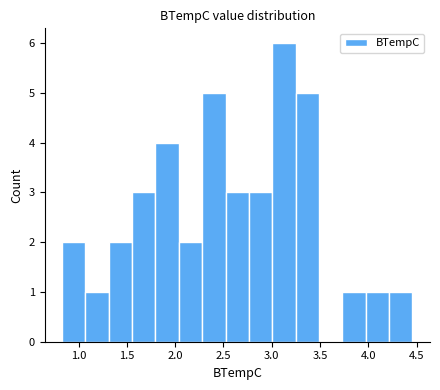

Which range on the x-axis has the tallest bar?

3.00 to 3.25